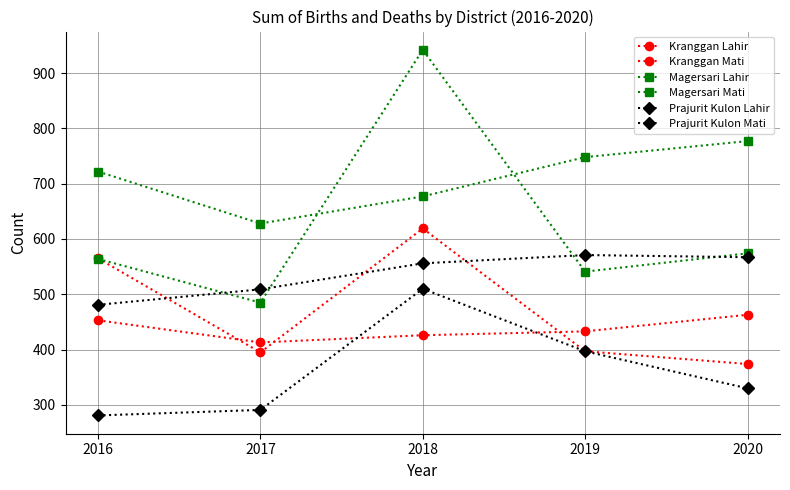

Reading left to right, transcribe all the data shown in this chart.

Kranggan Lahir: 453	413	426	433	463
Kranggan Mati: 565	395	619	397	374
Magersari Lahir: 722	628	677	748	777
Magersari Mati: 564	485	942	541	574
Prajurit Kulon Lahir: 481	509	556	571	567
Prajurit Kulon Mati: 281	291	510	397	330